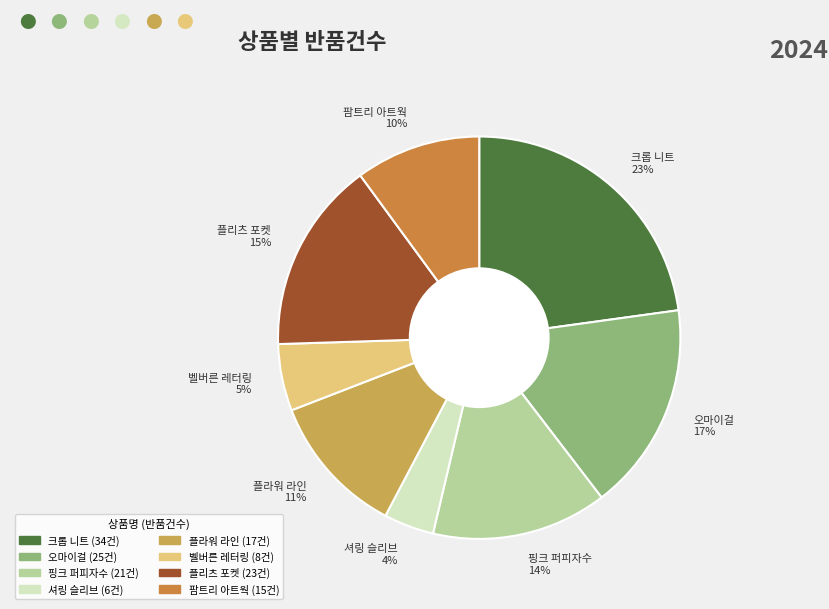

Does any single category account for the majority?

No